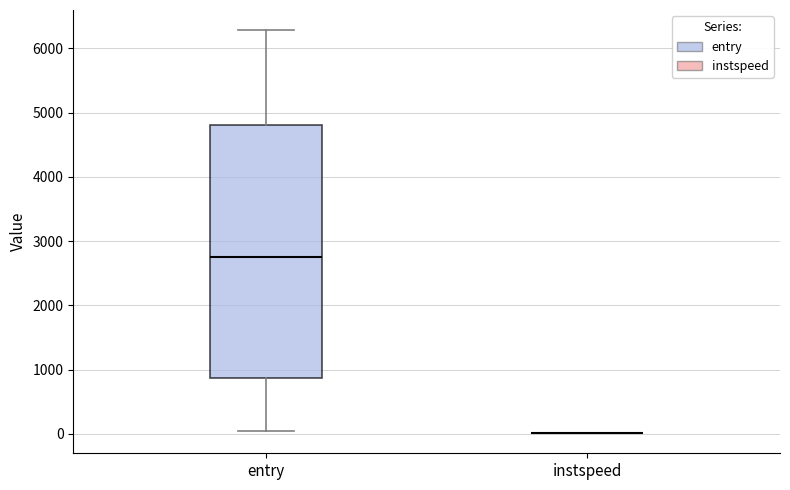

Which box is the tallest, from its lower edge to its upper edge?

entry